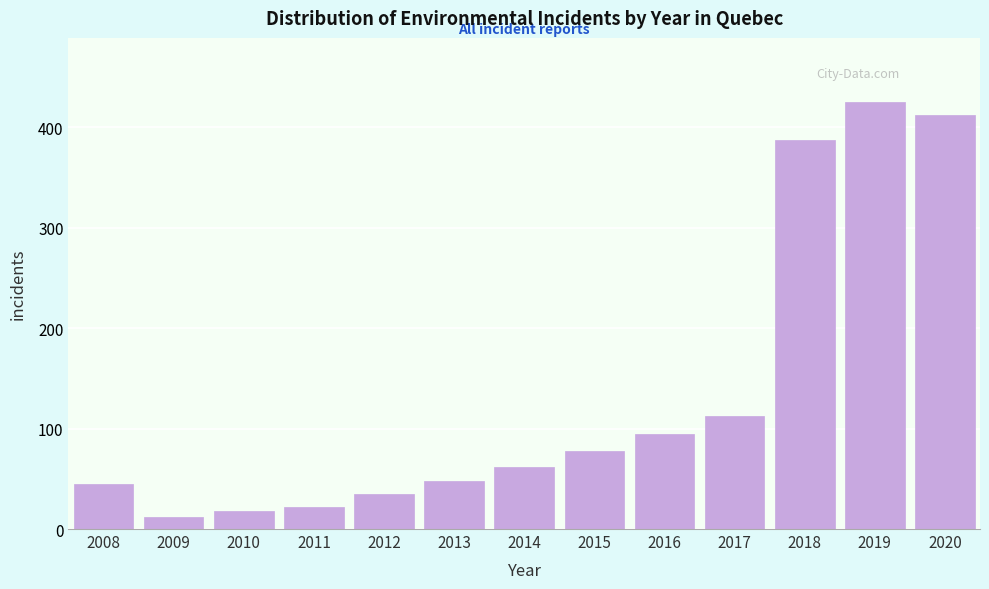

Reading left to right, what are all the values shown in this chart?

2008=45	2009=12	2010=18	2011=22	2012=35	2013=48	2014=62	2015=78	2016=95	2017=112	2018=387	2019=425	2020=412